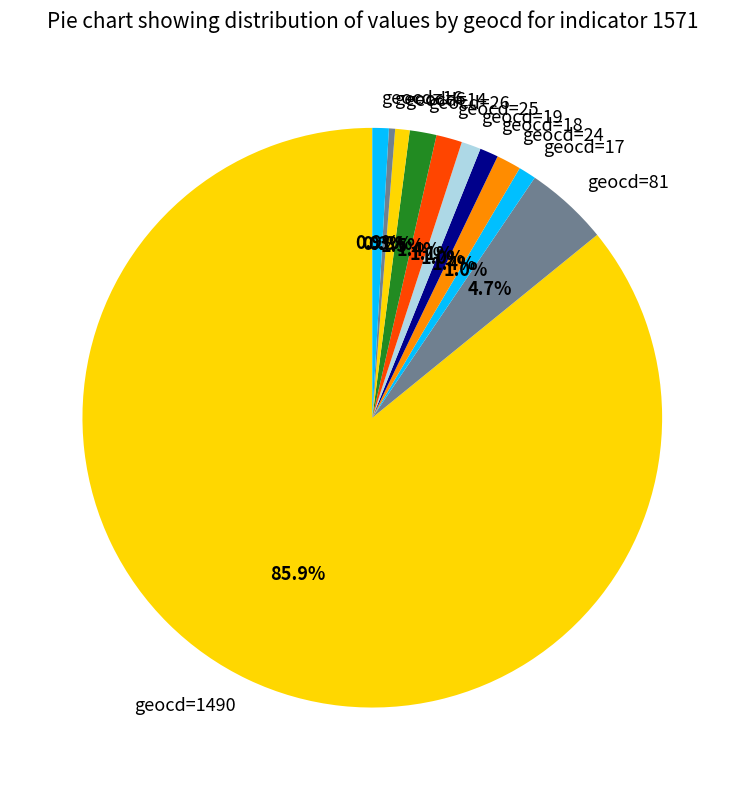

Does geocd=1490 represent more than half of the total?

Yes